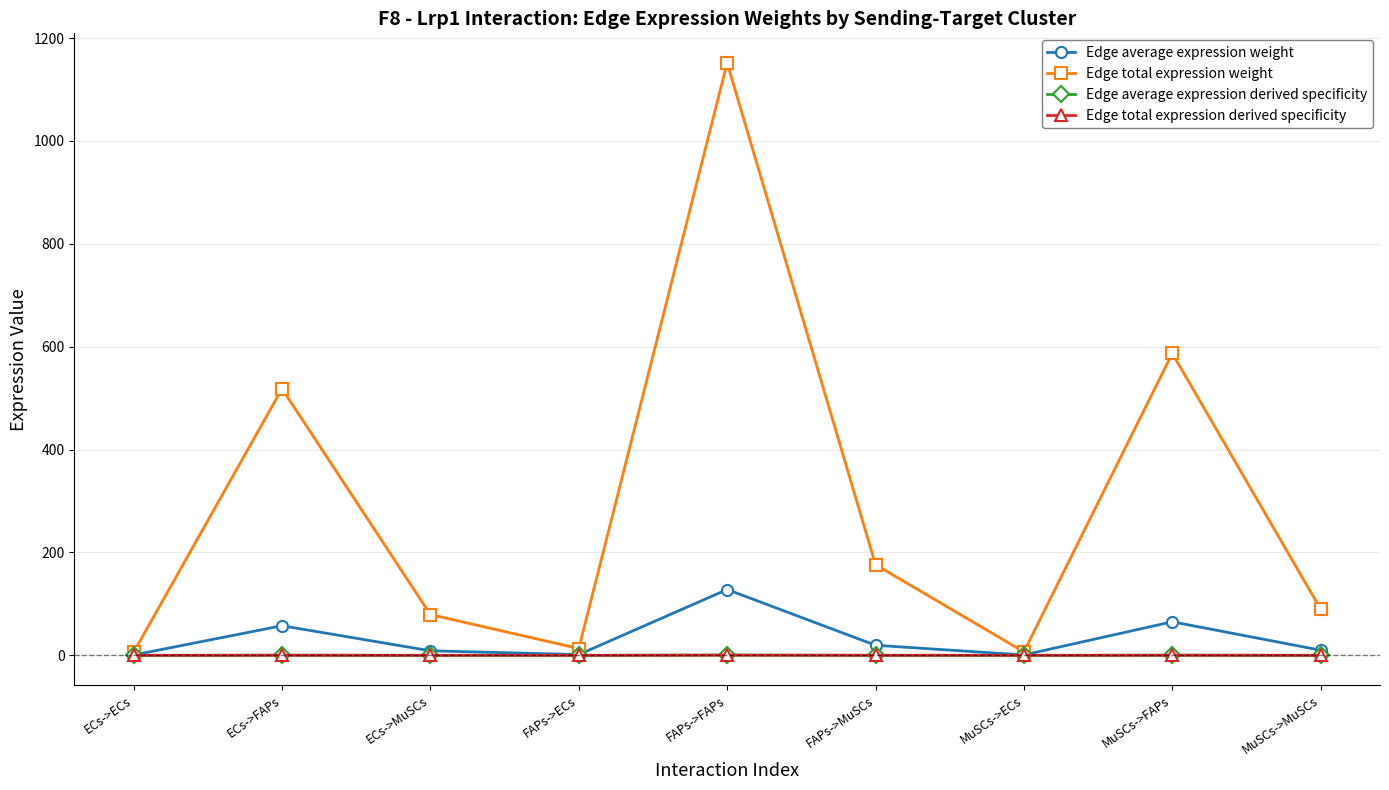

True or false: Edge total expression derived specificity and Edge total expression weight intersect in this chart.

False